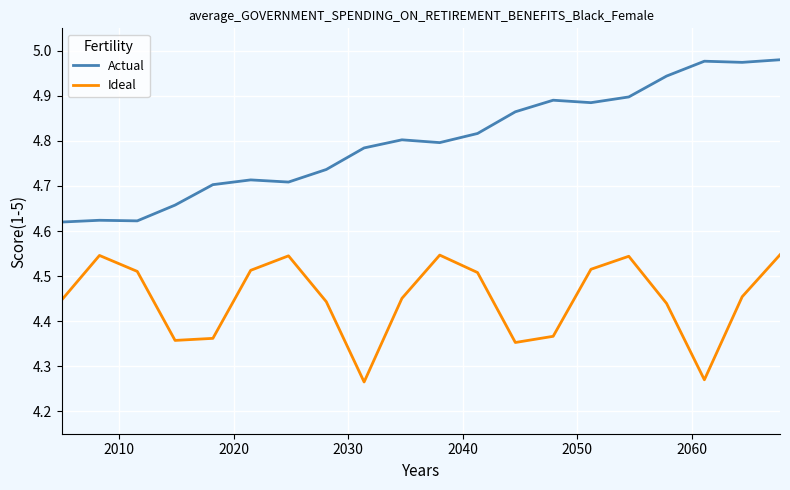

What is the difference between the maximum and minimum values in the Ideal series?

0.3